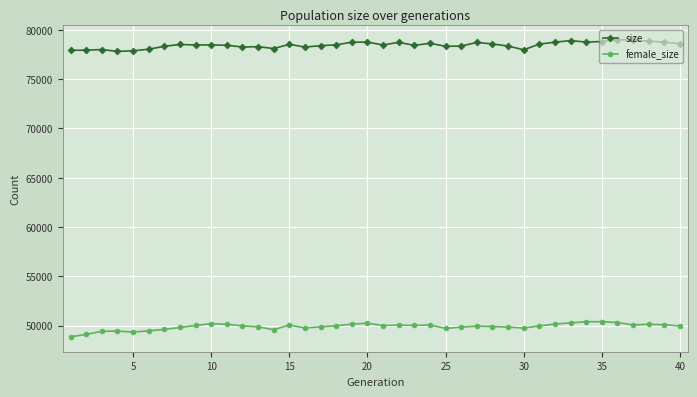

True or false: female_size has more than 0 interior local peaks.

True